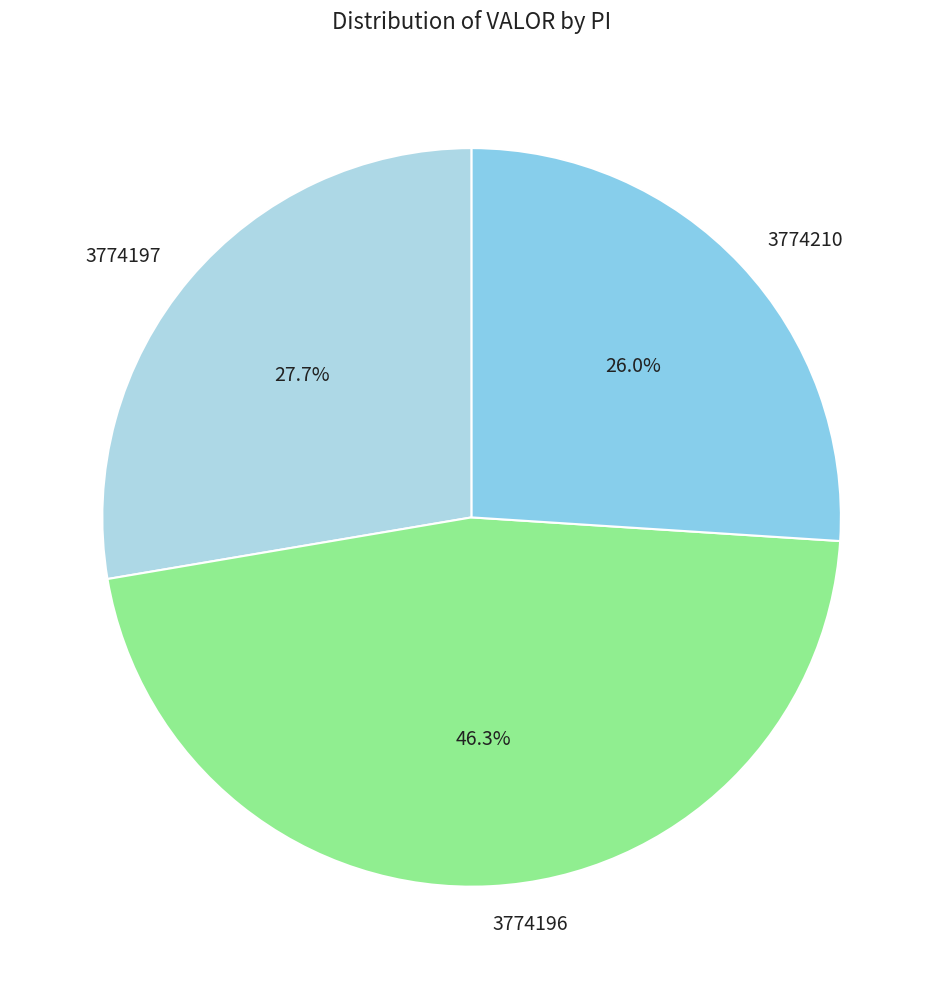

Rank the categories by value from lowest to highest.

3774210, 3774197, 3774196